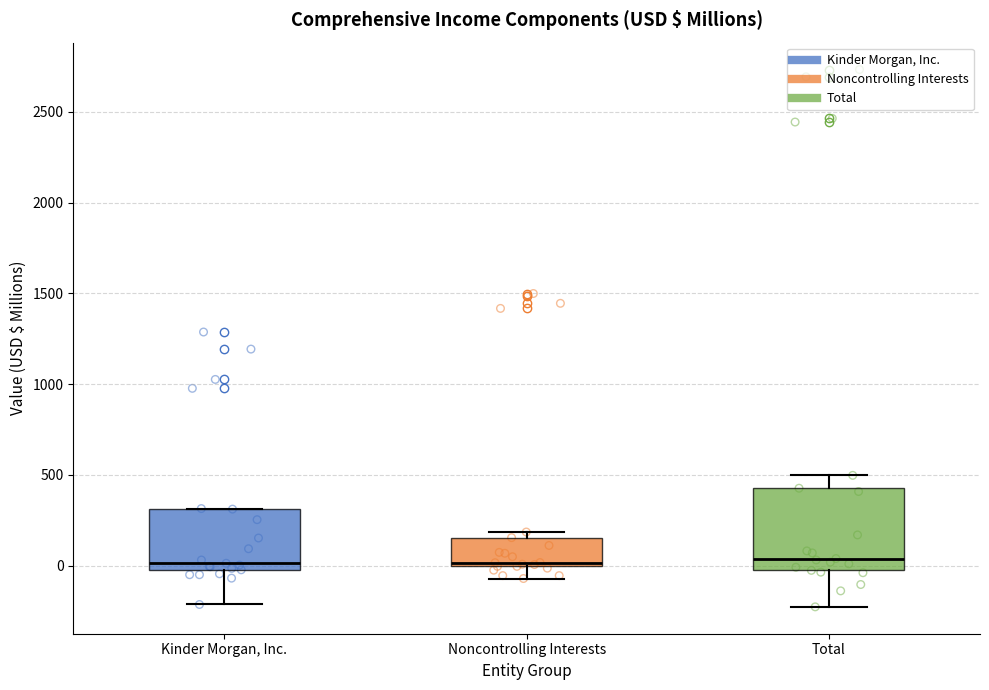

Comparing the boxes themselves (not the whiskers), which one is the tallest?

Total